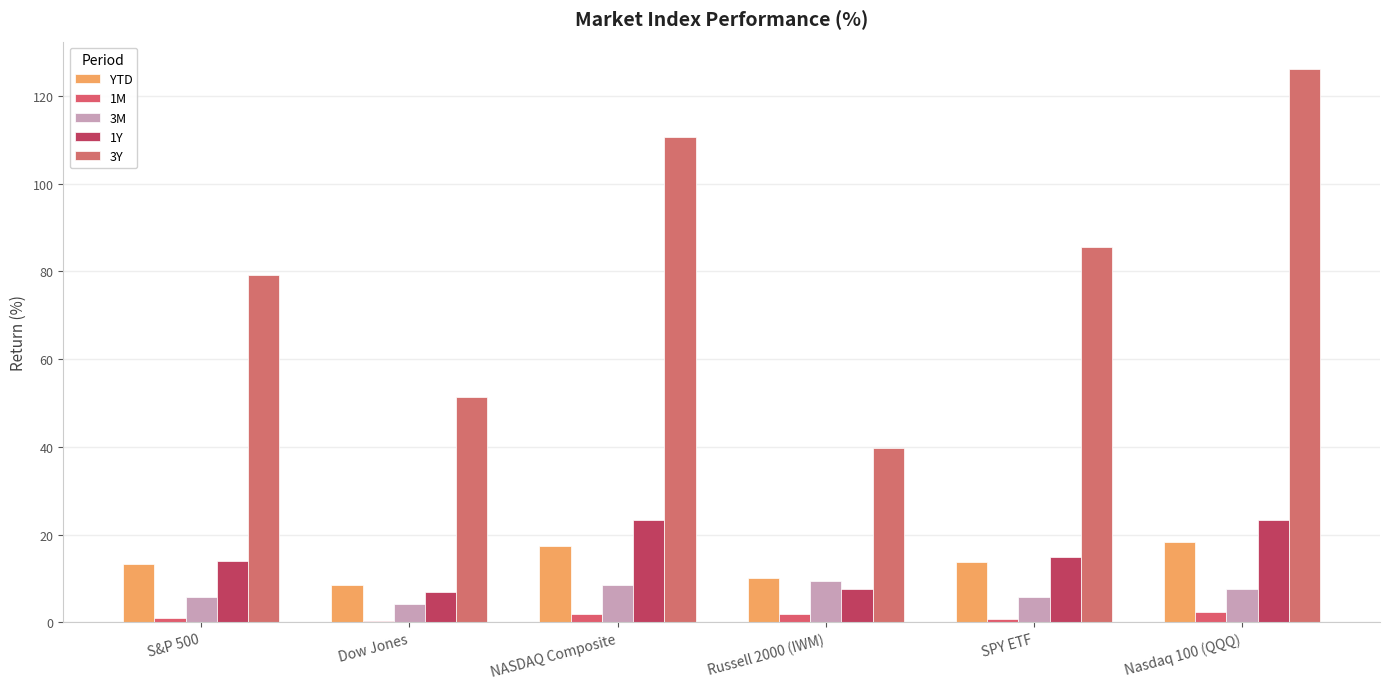

Between NASDAQ Composite and S&P 500, which is larger?

NASDAQ Composite